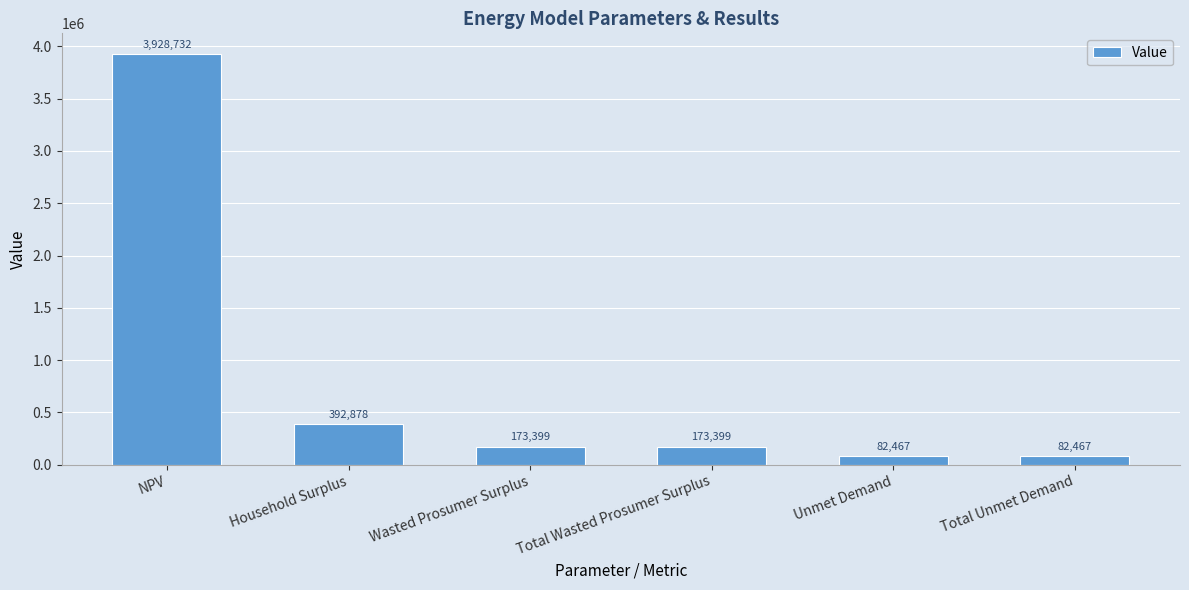

Which category has the highest value across all series?

NPV